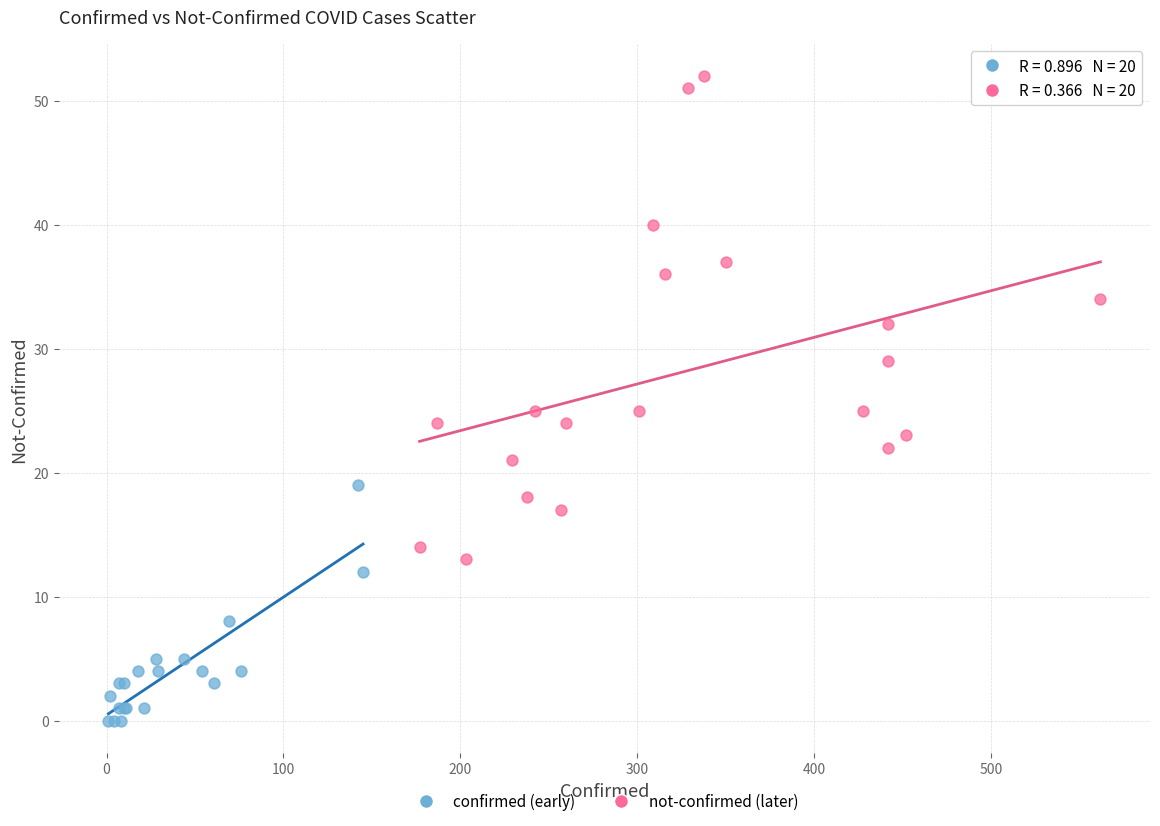

Which series reaches the minimum Y coordinate?

confirmed (early)